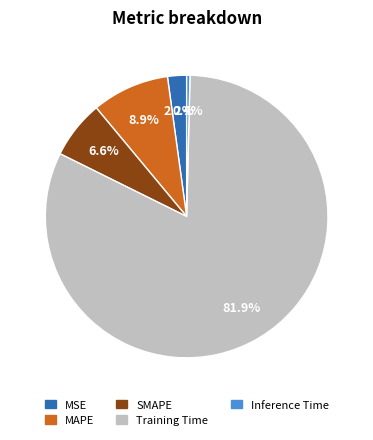

Which slice is the largest?

Training Time